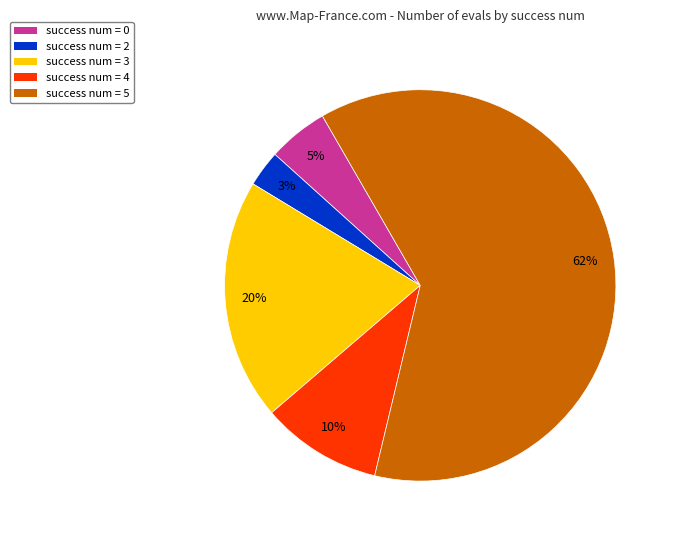

True or false: success num = 4 accounts for 10% of the total.

True